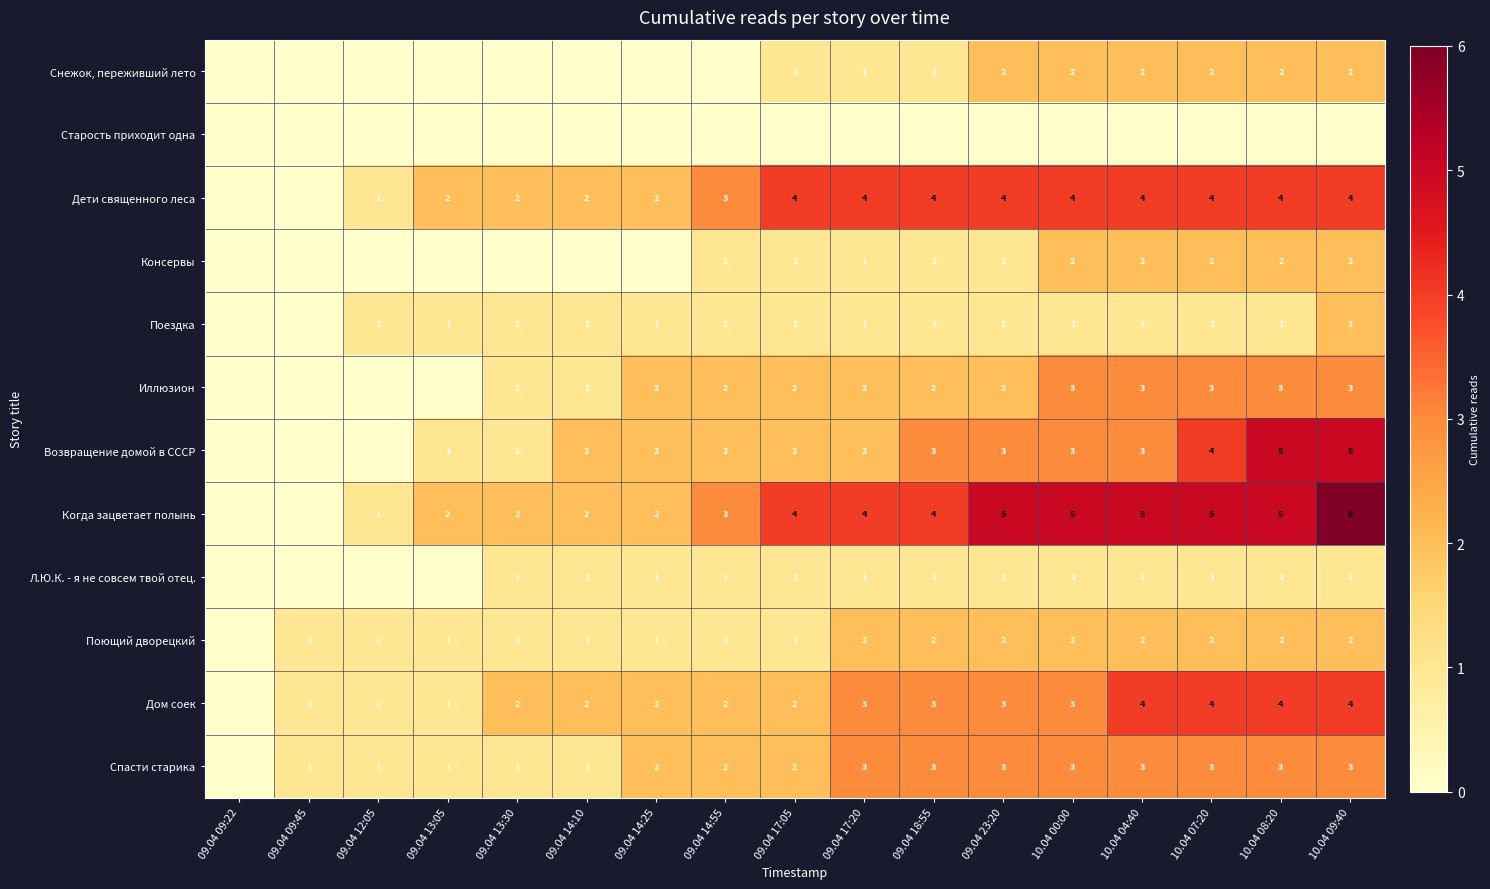

True or false: Консервы has a value of 2 at 10.04 09:40.

True